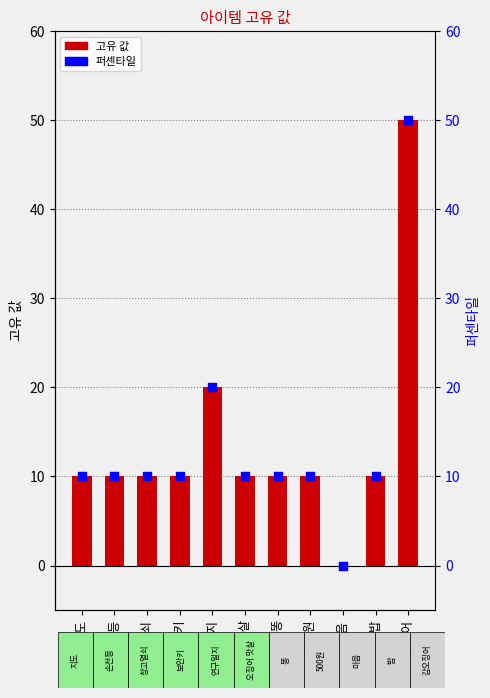

Which series has the largest total across all categories?

고유 값